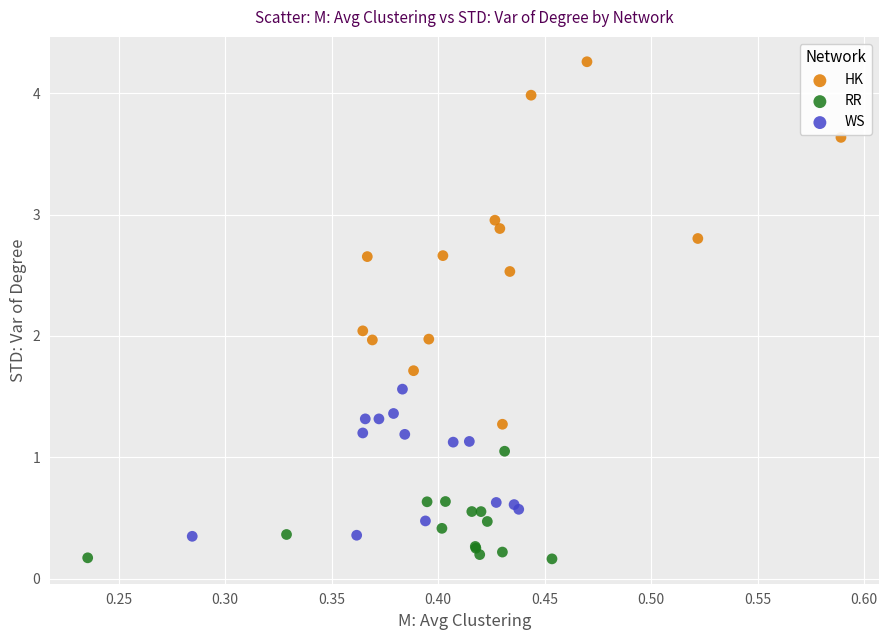

Which series contains the lowest Y value?

RR